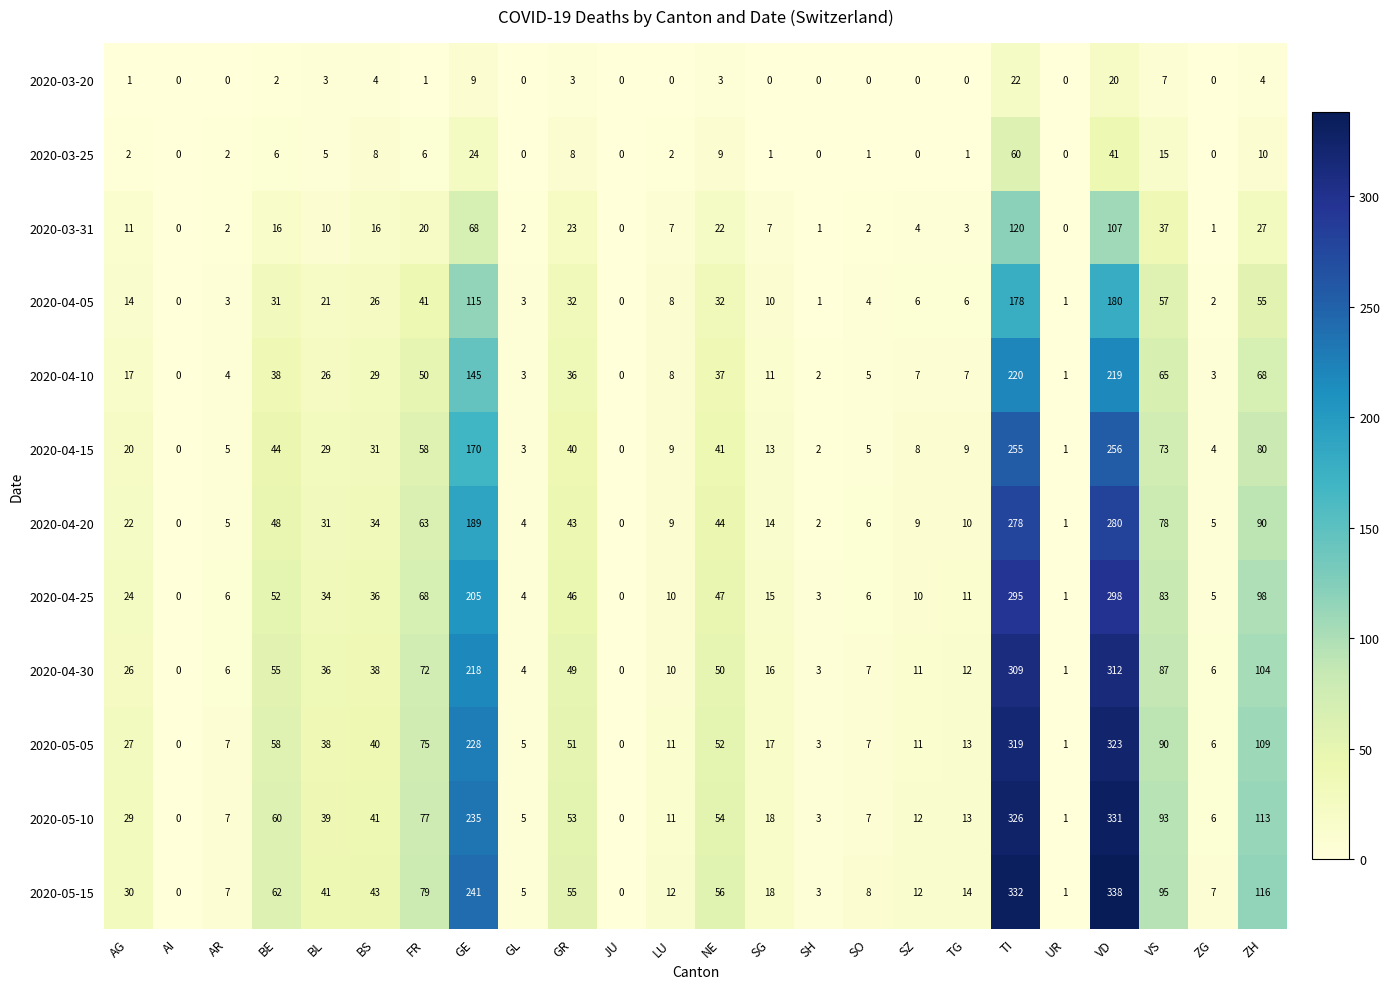

What is the difference between the 2020-04-05 values at GR and LU?

24